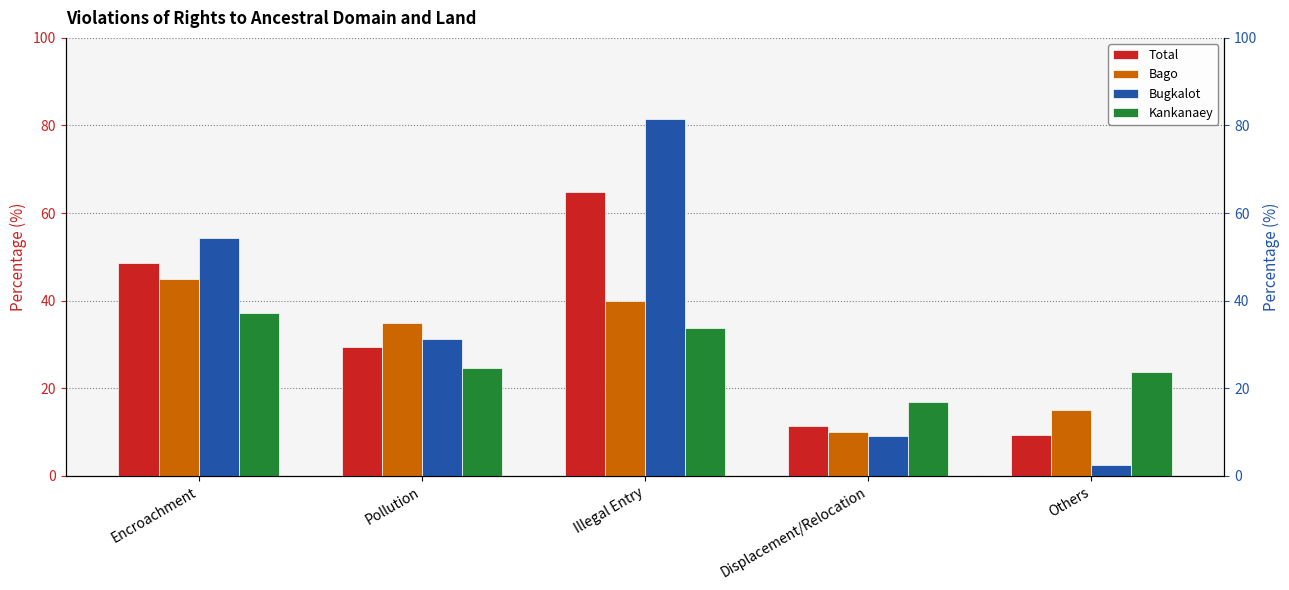

Is the value of Bago at Encroachment greater than the value of Bugkalot at Encroachment?

No